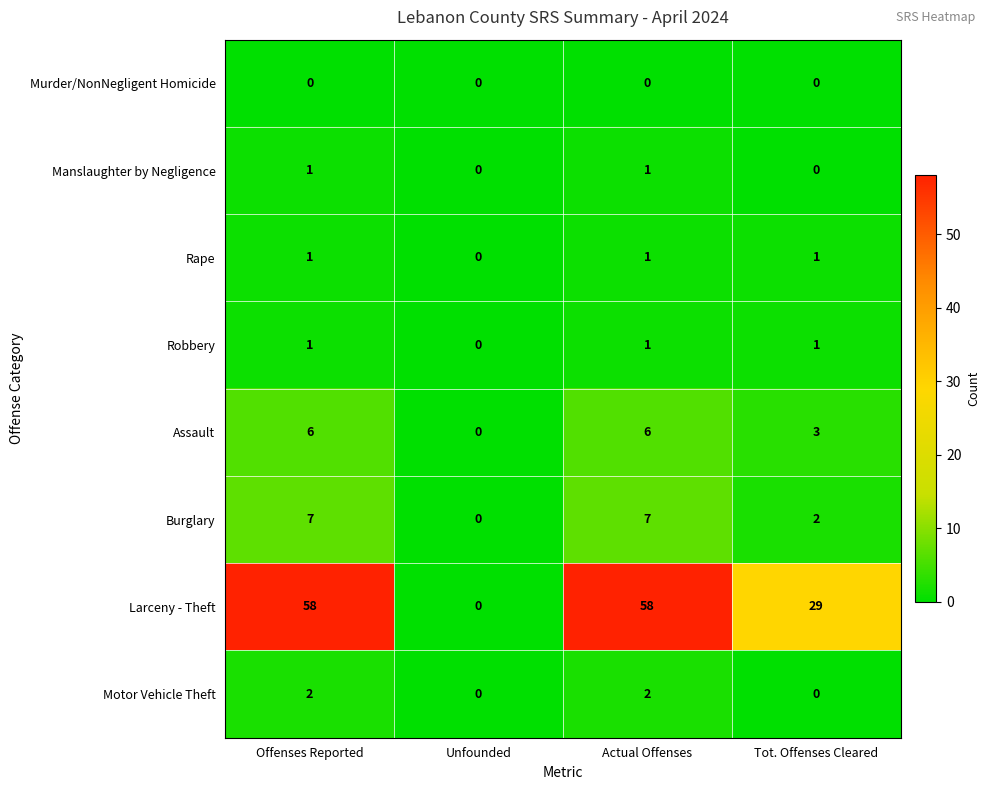

Count the number of categories in the chart.

4